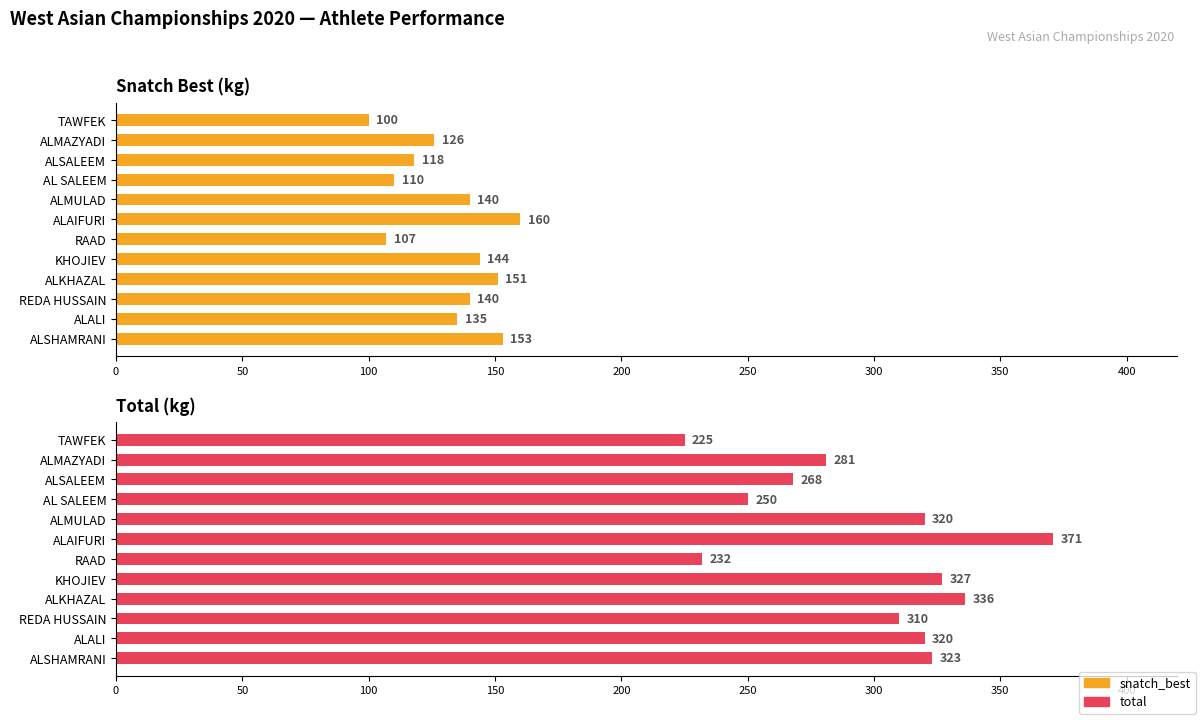

Is the value of total at ALSALEEM greater than the value of snatch_best at ALAIFURI?

Yes